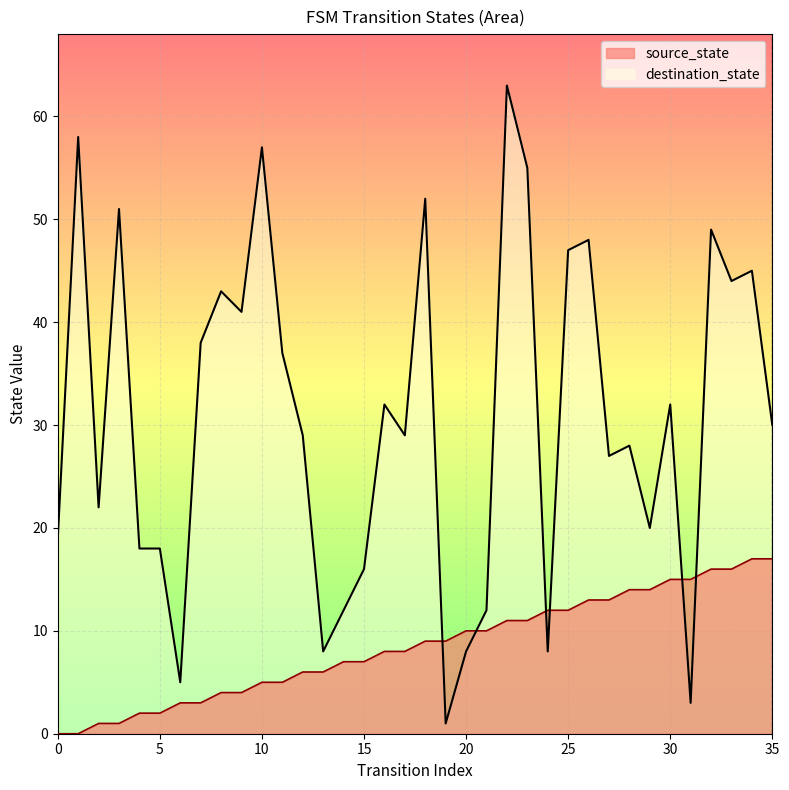

How many times do destination_state and source_state cross each other?

6